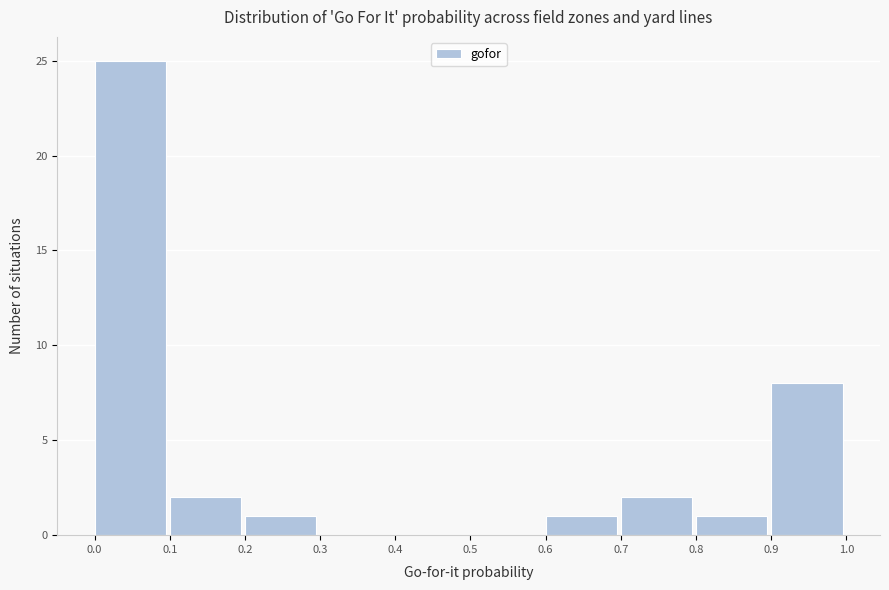

Reading left to right, list every bar in this chart as the range it spans on the x-axis followed by its height. The values are not printed on the chart, so give them approximately, as read against the axis.

0.0 to 0.1: 25
0.1 to 0.2: 2
0.2 to 0.3: 1
0.3 to 0.4: 0
0.4 to 0.5: 0
0.5 to 0.6: 0
0.6 to 0.7: 1
0.7 to 0.8: 2
0.8 to 0.9: 1
0.9 to 1.0: 8